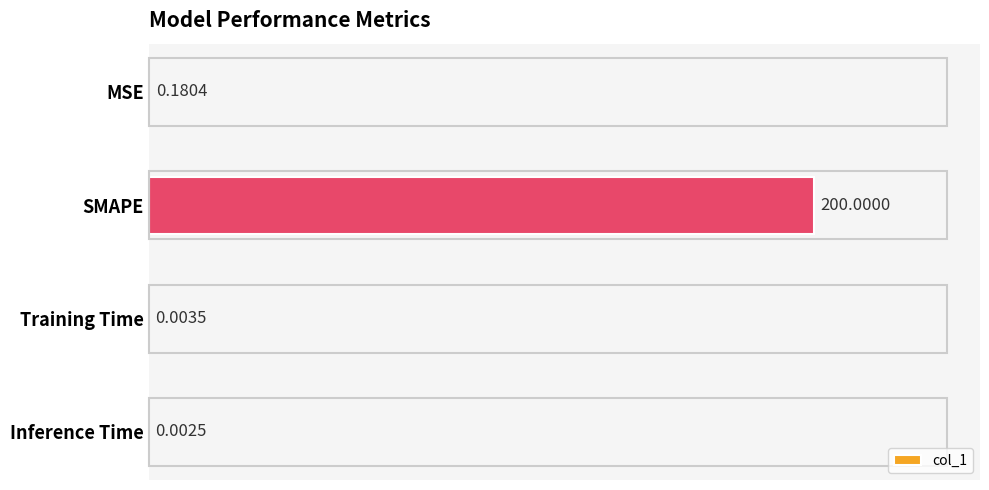

Where is the data nearest to the value 100?

MSE